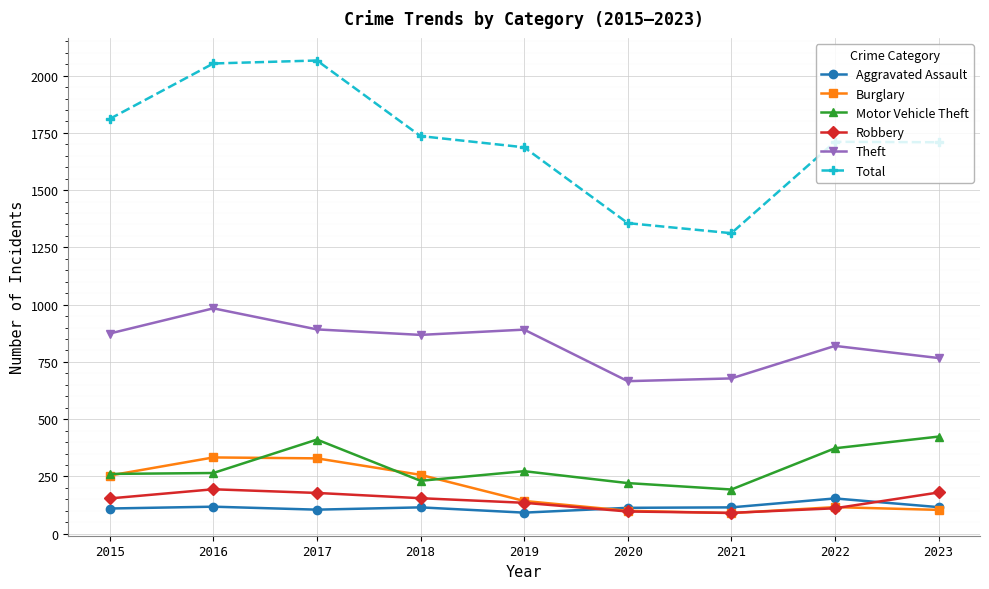

True or false: Aggravated Assault has more than 1 points higher than both neighbors.

True